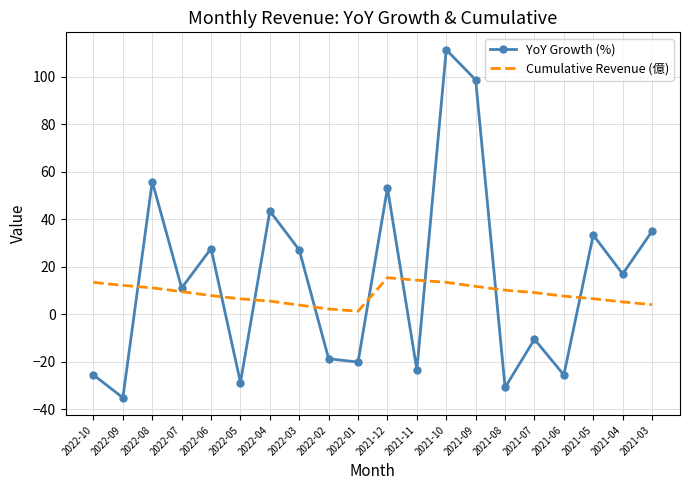

What is the approximate value of YoY Growth (%) at 2022-06?

27.6